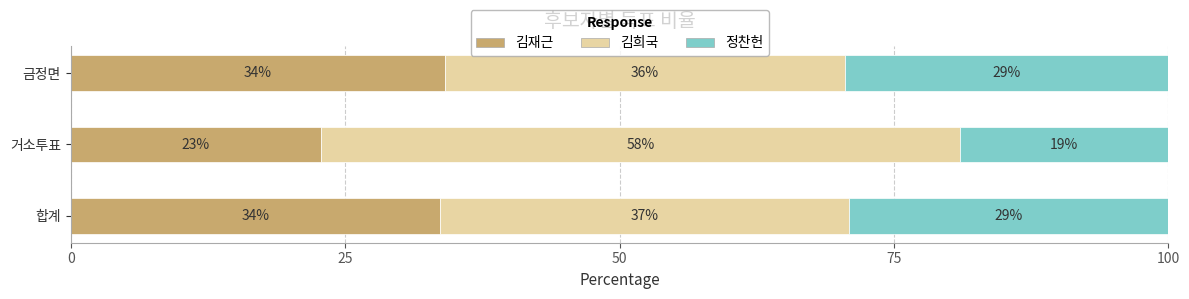

How many data points does each series have?

3